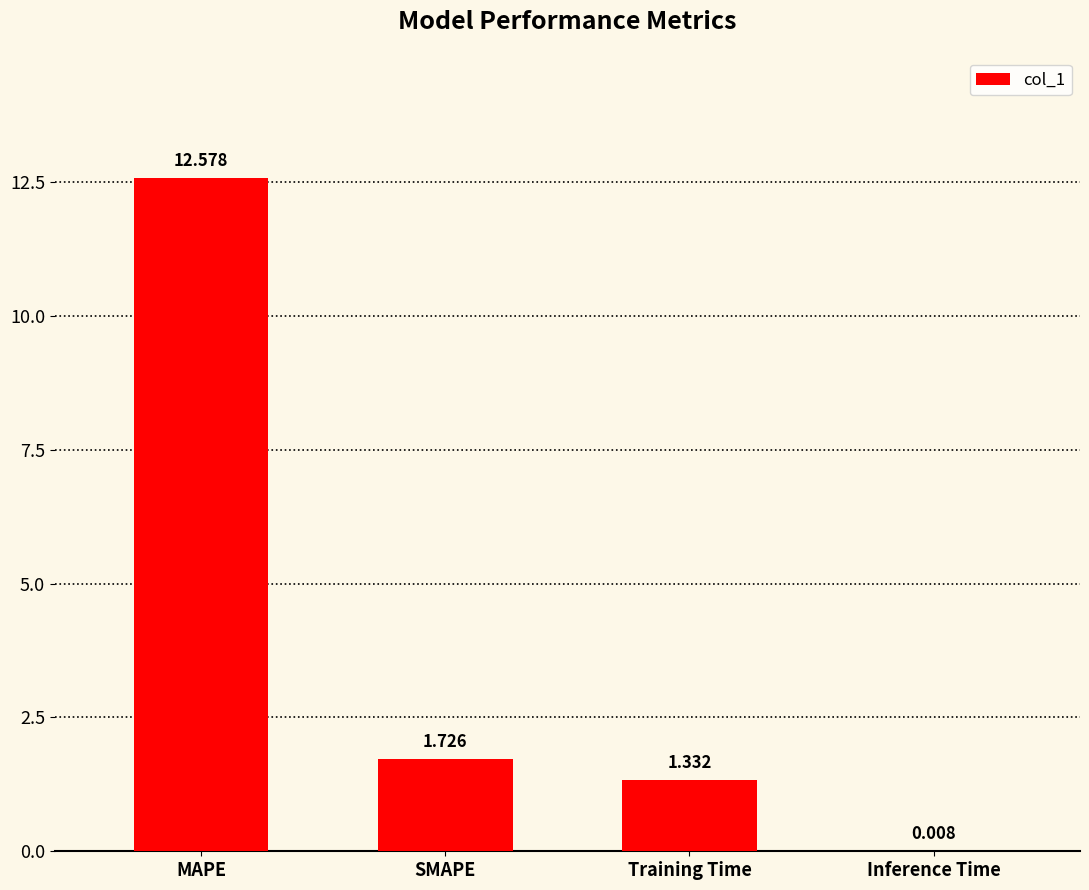

At which label is the value closest to 6?

SMAPE